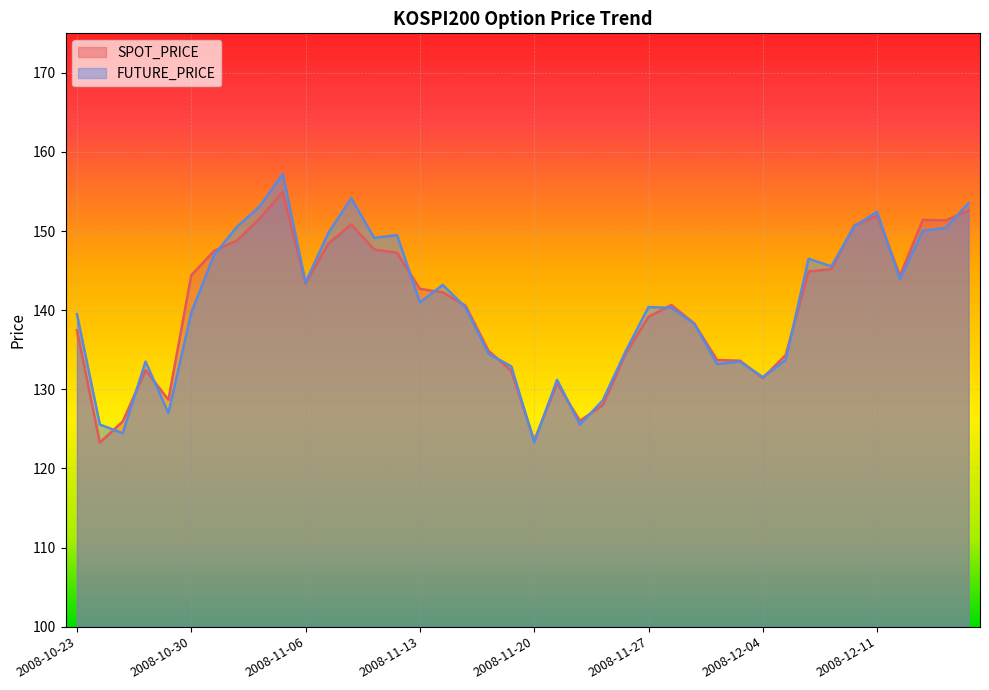

Reading left to right, list all the values displayed in this chart.

SPOT_PRICE: 137.5	123.3	125.9	132.4	128.7	144.4	147.5	148.8	151.6	154.9	143.4	148.4	150.8	147.7	147.3	142.7	142.3	140.6	134.9	132.3	123.5	130.8	126.0	128.0	134.5	139.2	140.7	138.3	133.7	133.6	131.4	134.3	144.9	145.2	150.7	151.9	144.4	151.4	151.3	152.6
FUTURE_PRICE: 139.5	125.5	124.5	133.5	127.0	139.7	147.0	150.6	153.2	157.2	143.5	149.8	154.2	149.2	149.5	141.0	143.2	140.3	134.5	132.9	123.3	131.2	125.5	128.6	134.8	140.4	140.3	138.3	133.2	133.5	131.6	133.7	146.5	145.6	150.6	152.4	143.9	150.1	150.4	153.6